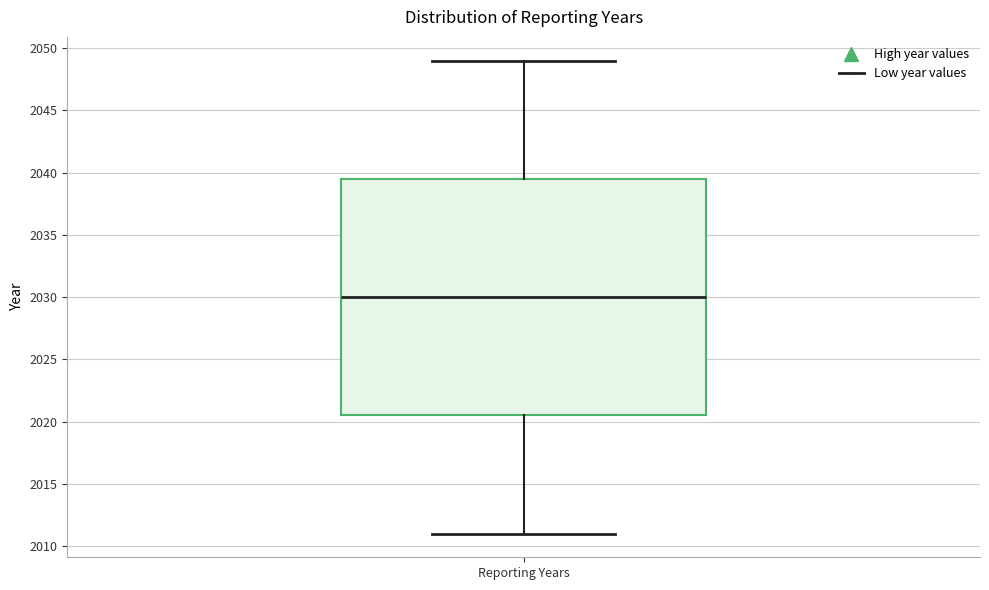

Where does the upper whisker of the box for Reporting Years end on the y-axis? The values are not printed on the chart, so give them approximately, as read against the axis.

2049.0